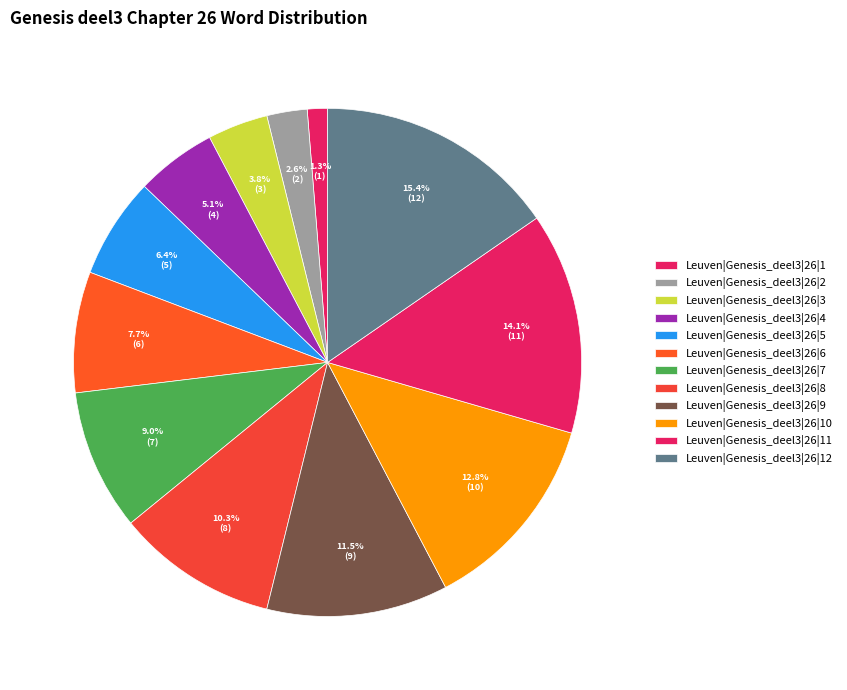

Is the sum of Leuven|Genesis_deel3|26|9 and Leuven|Genesis_deel3|26|10 greater than half?

No